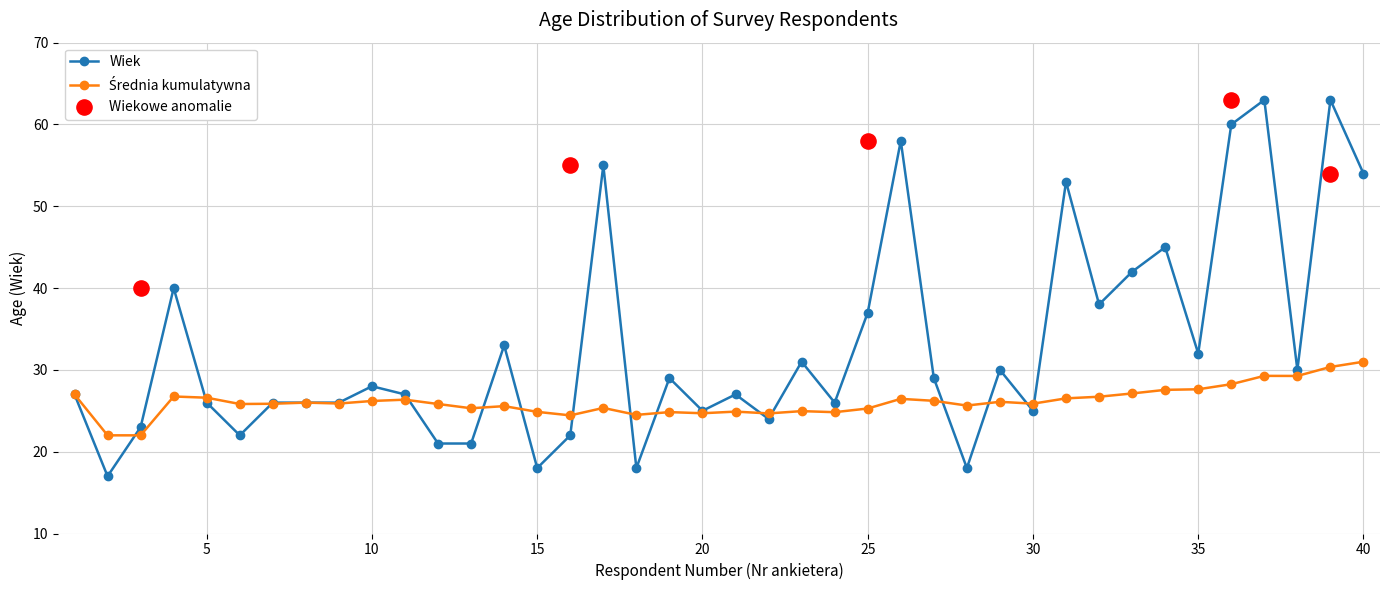

Which series contains the highest Y value?

Wiek